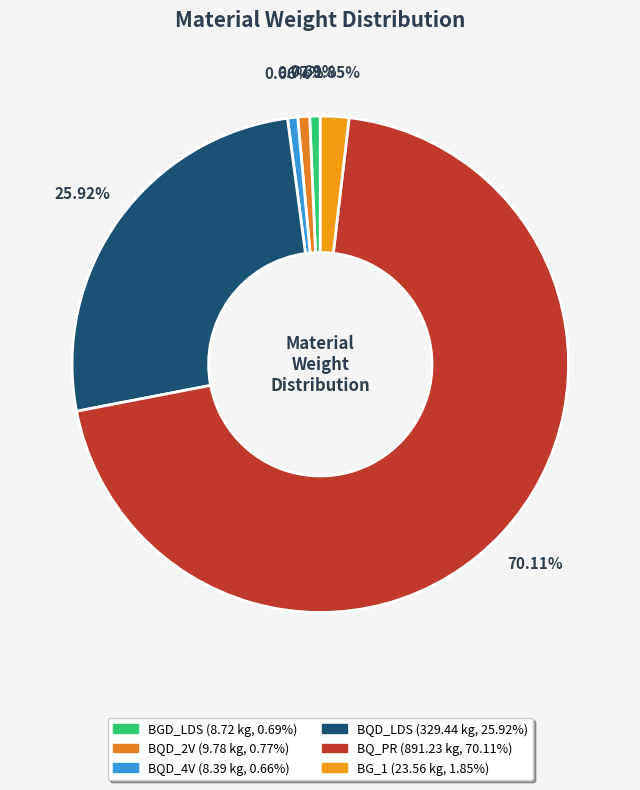

Which category has the smallest portion of the pie?

BQD_4V